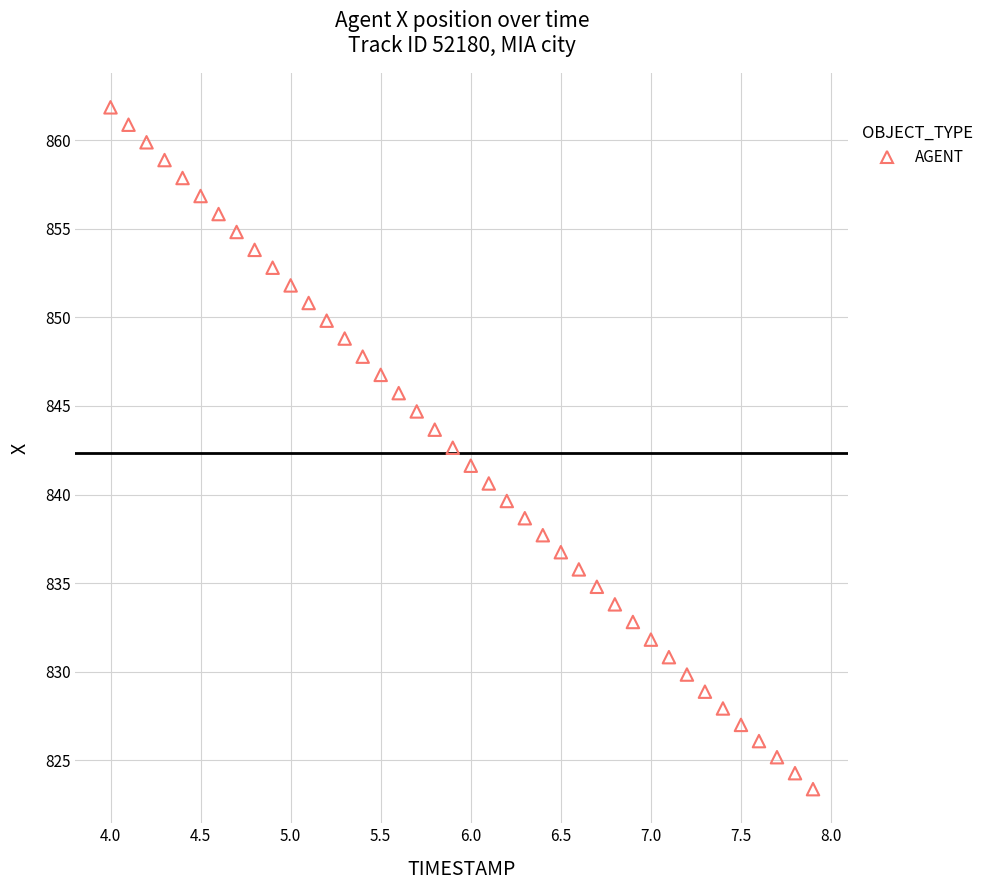

What is the range of X values (max minus min)?

3.9